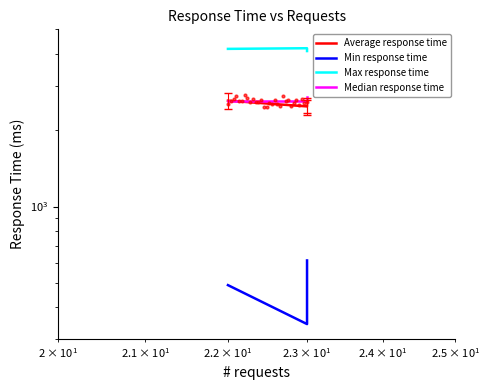

Which series contains the lowest Y value?

Min response time